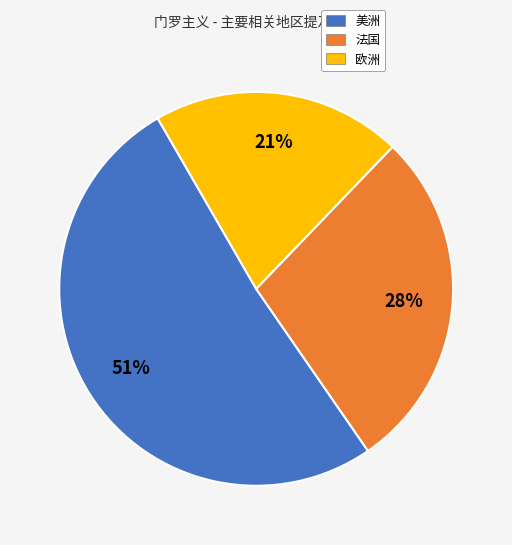

To the nearest percent, what is the average slice percentage?

33%